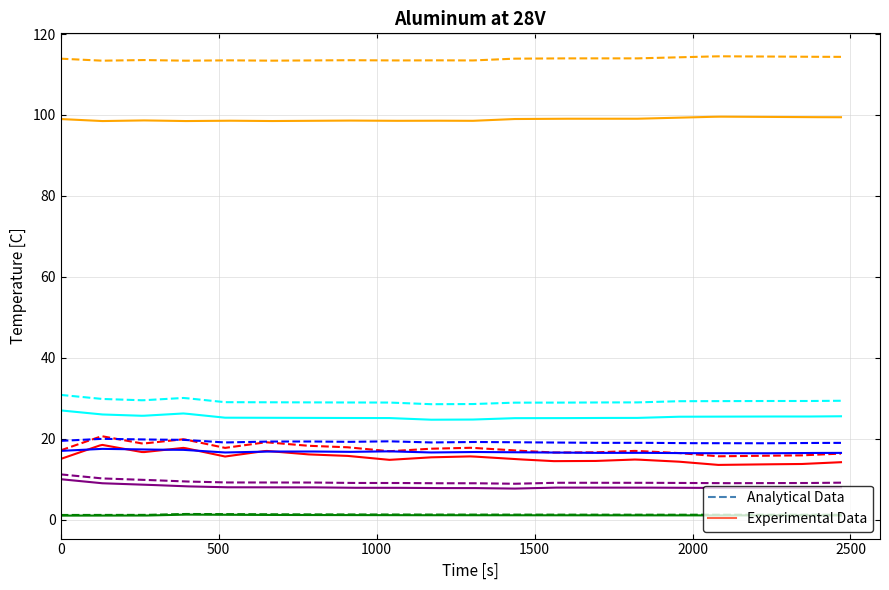

What is the maximum value shown in the chart?

114.5